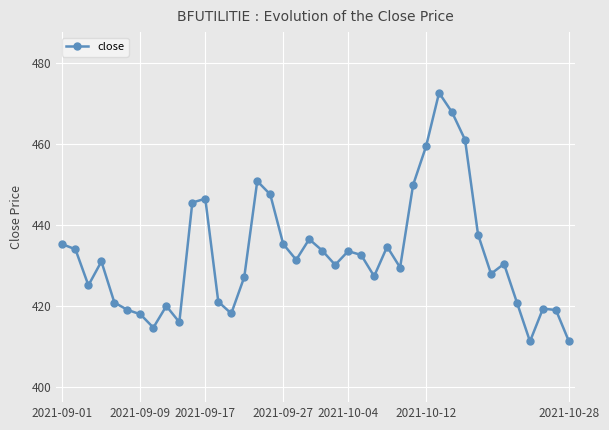

What is the difference between the maximum and minimum values?

61.4